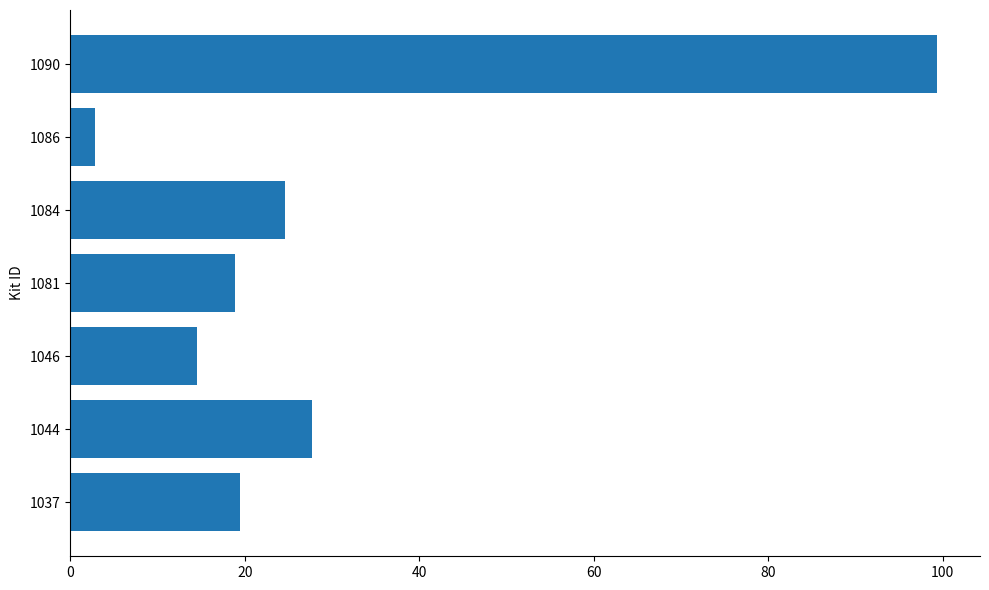

At which label is the value closest to 51?

1044